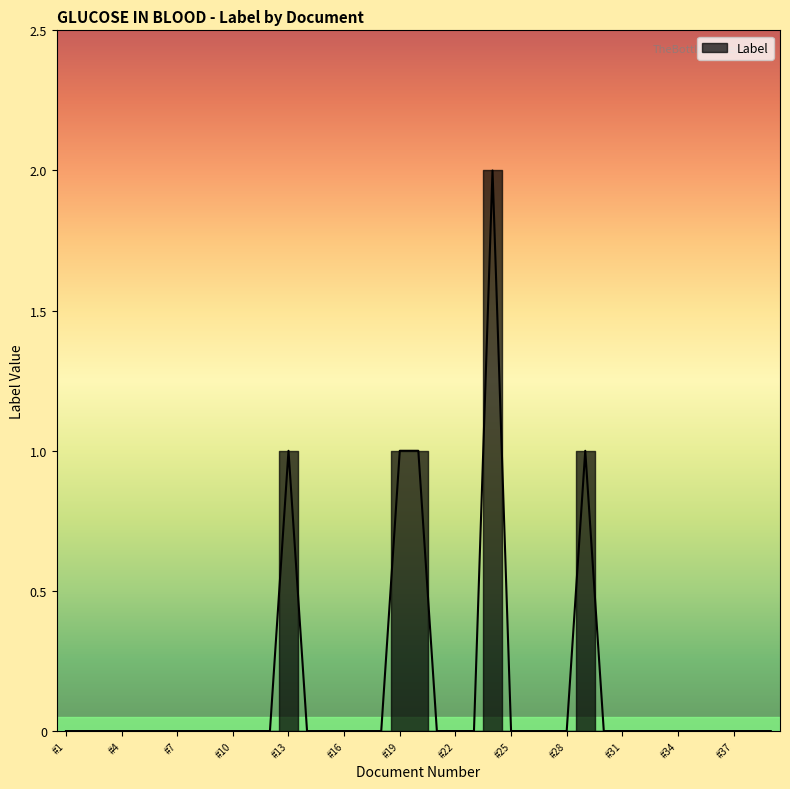

The chart shows a value of 0 at #6. True or false?

True